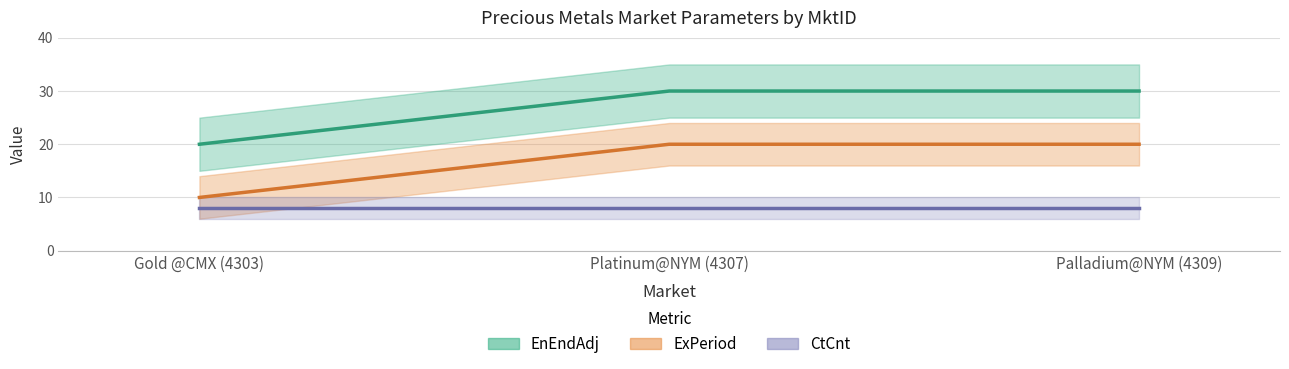

Is the value of EnEndAdj at Platinum@NYM (4307) greater than the value of ExPeriod at Gold @CMX (4303)?

Yes